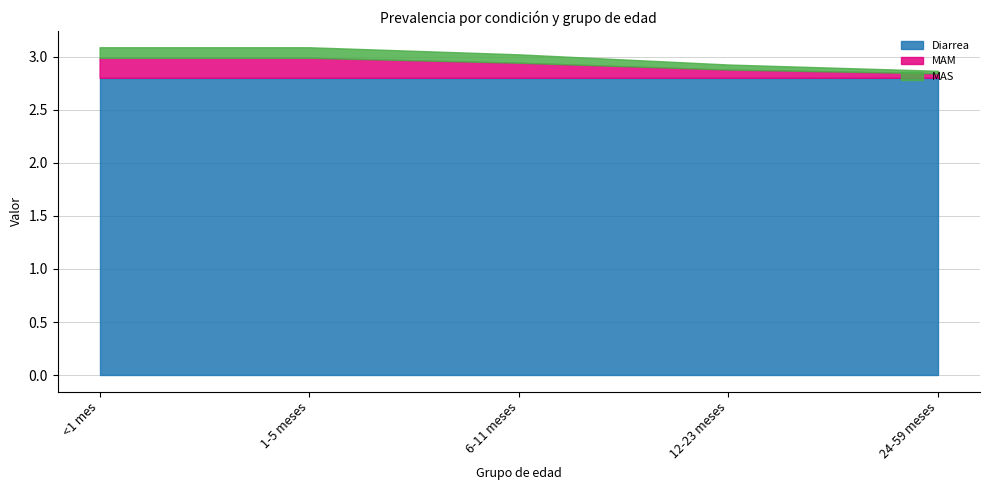

Which series has the largest total across all categories?

Diarrea